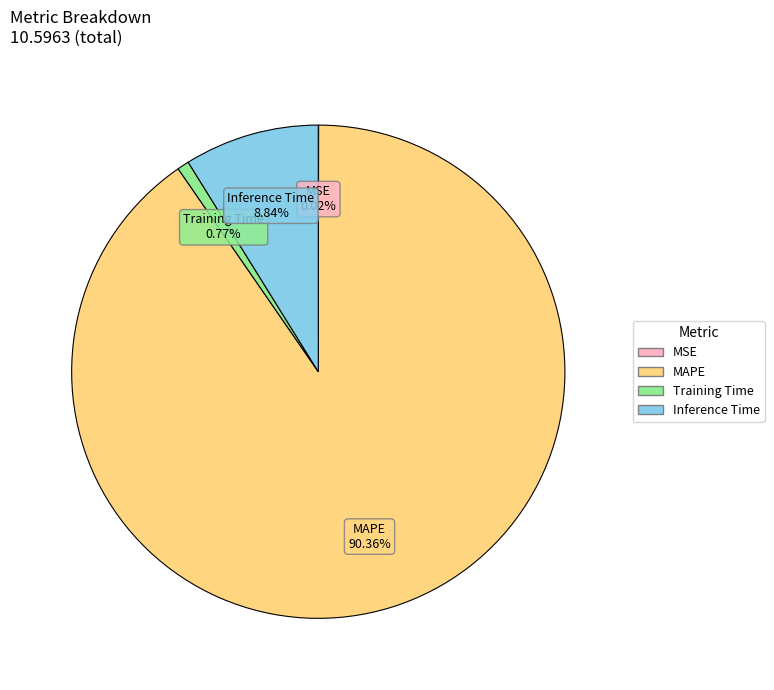

To the nearest percent, what portion does Training Time represent?

1%